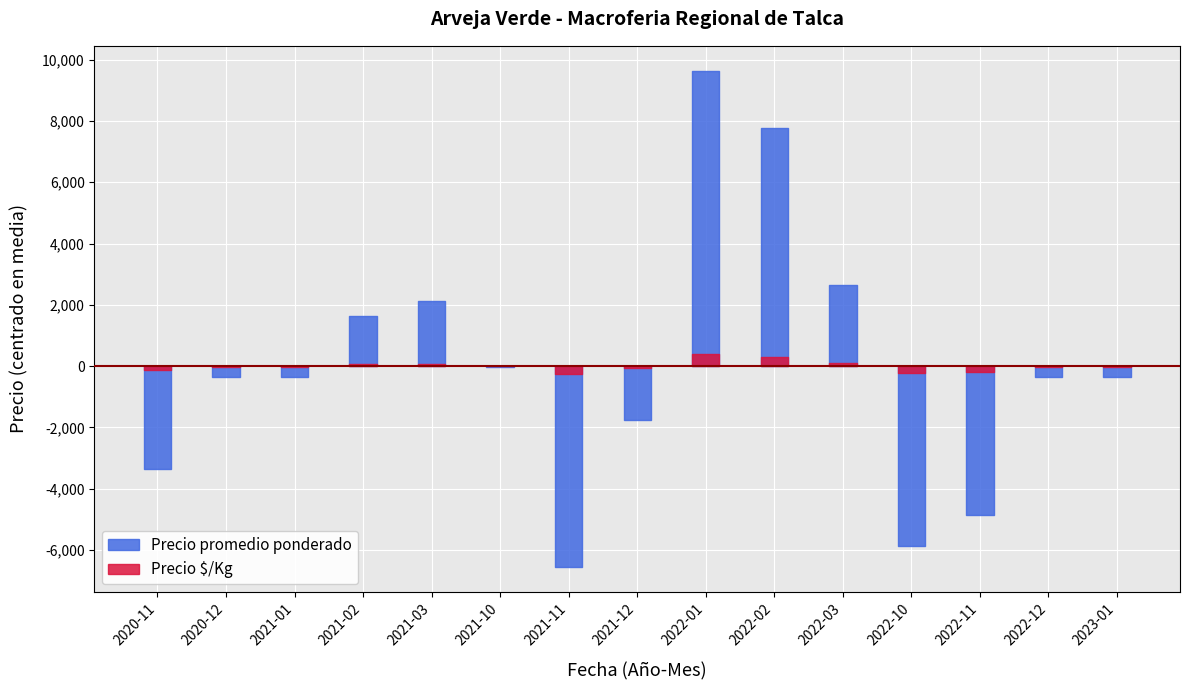

Which category has the highest value in the Precio promedio ponderado series?

2022-01